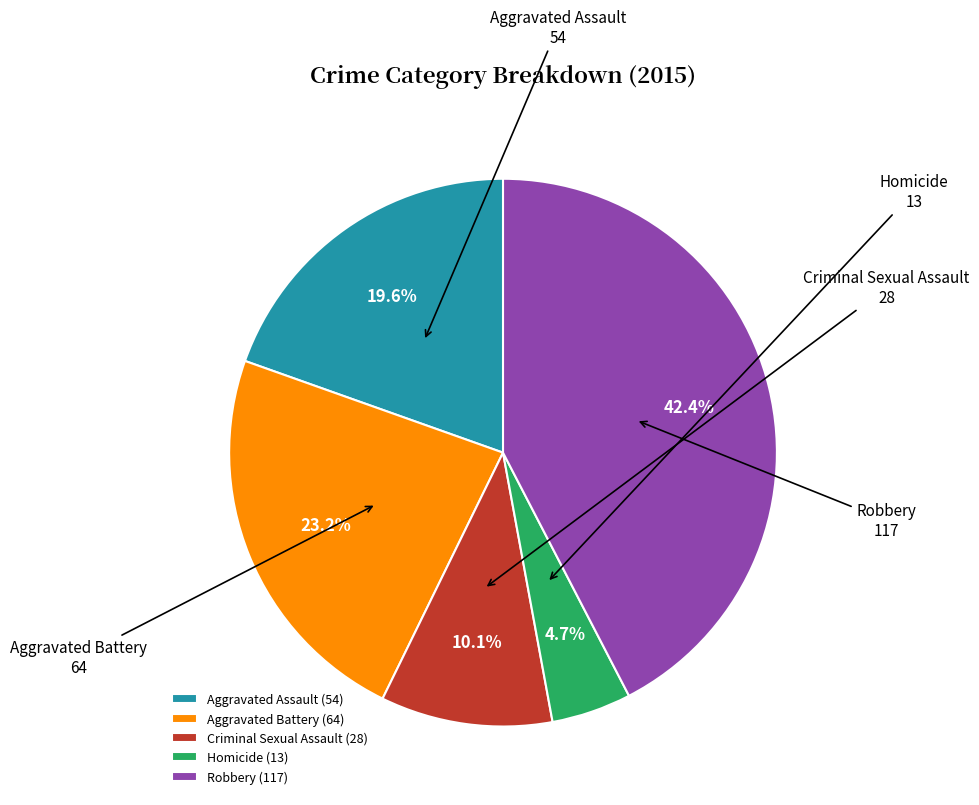

How many segments does this pie chart have?

5